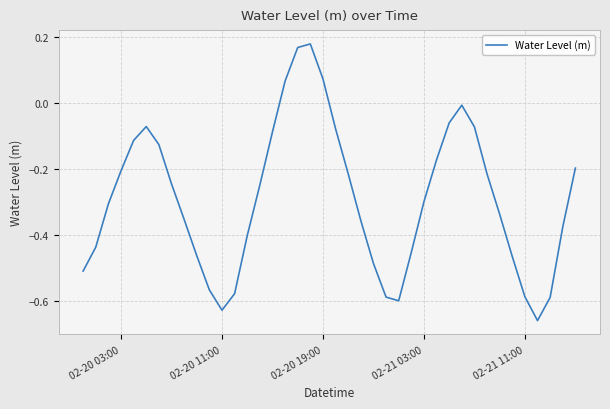

What is the difference between the maximum and minimum values?

0.8